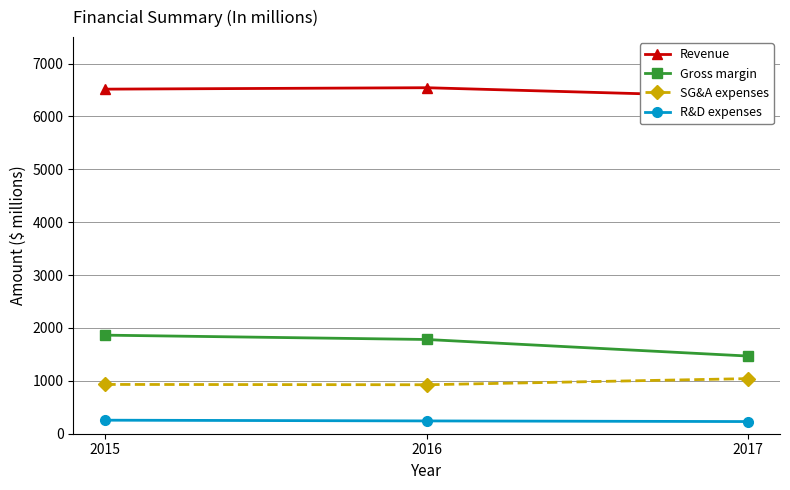

Which category has the highest value in the R&D expenses series?

2015